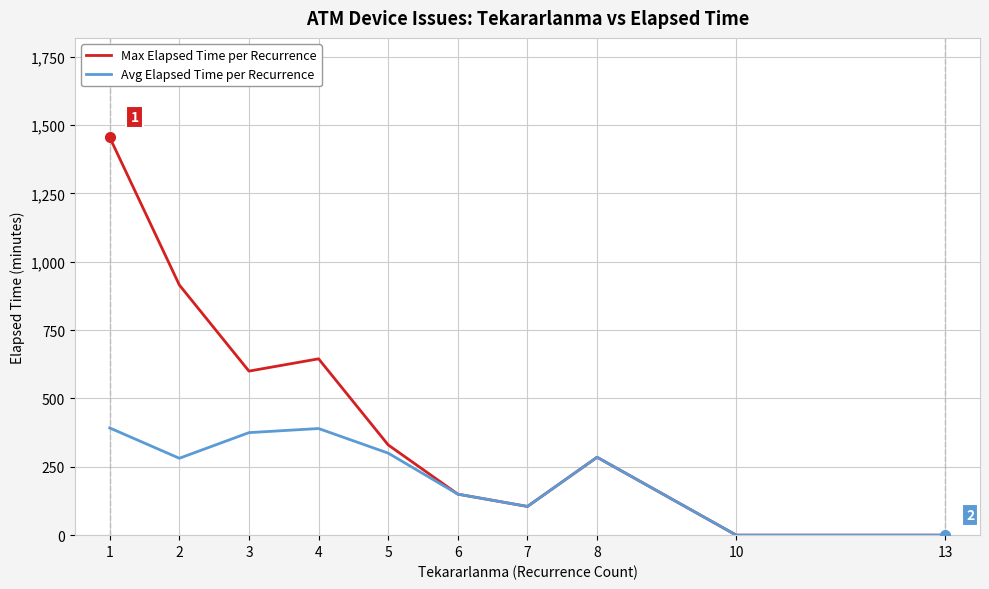

Is the value of Max Elapsed Time per Recurrence at 7 greater than the value of Avg Elapsed Time per Recurrence at 4?

No